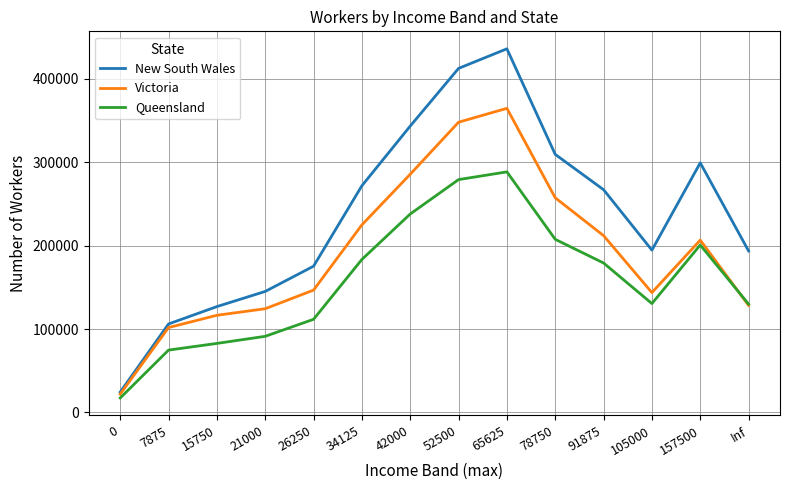

Is the value of New South Wales at 15750 greater than the value of Victoria at 91875?

No